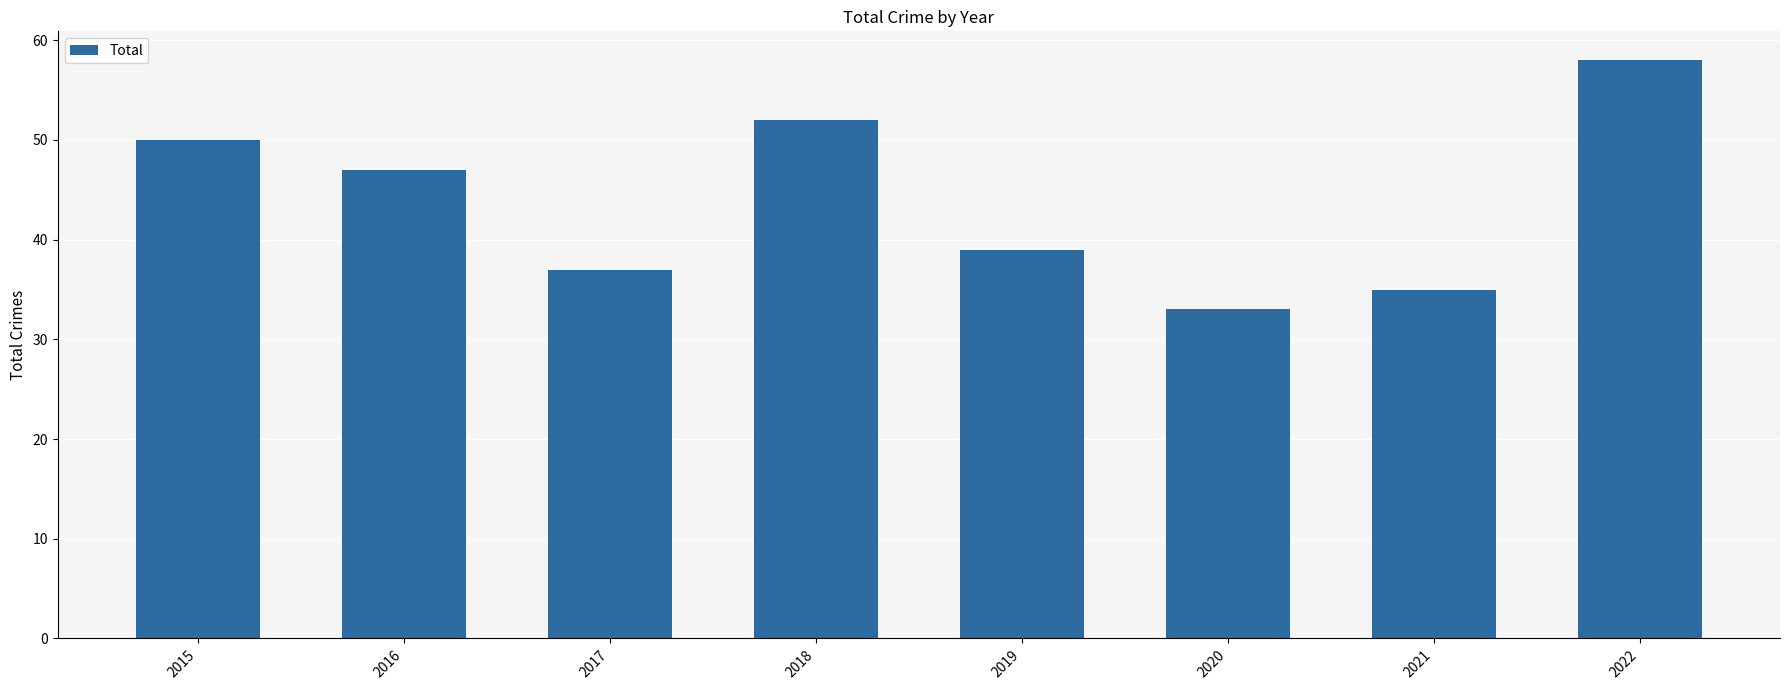

What is the maximum value shown in the chart?

58